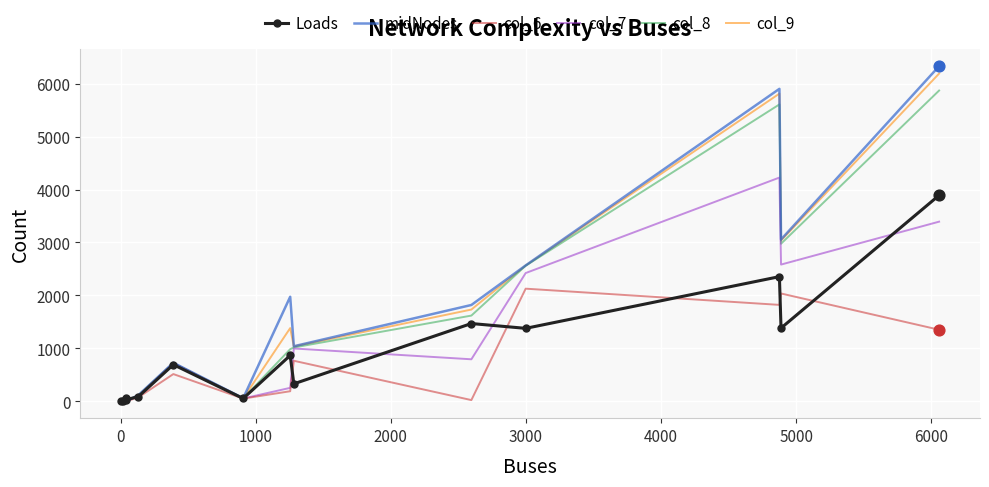

Which series has the largest range (max minus min)?

midNodes